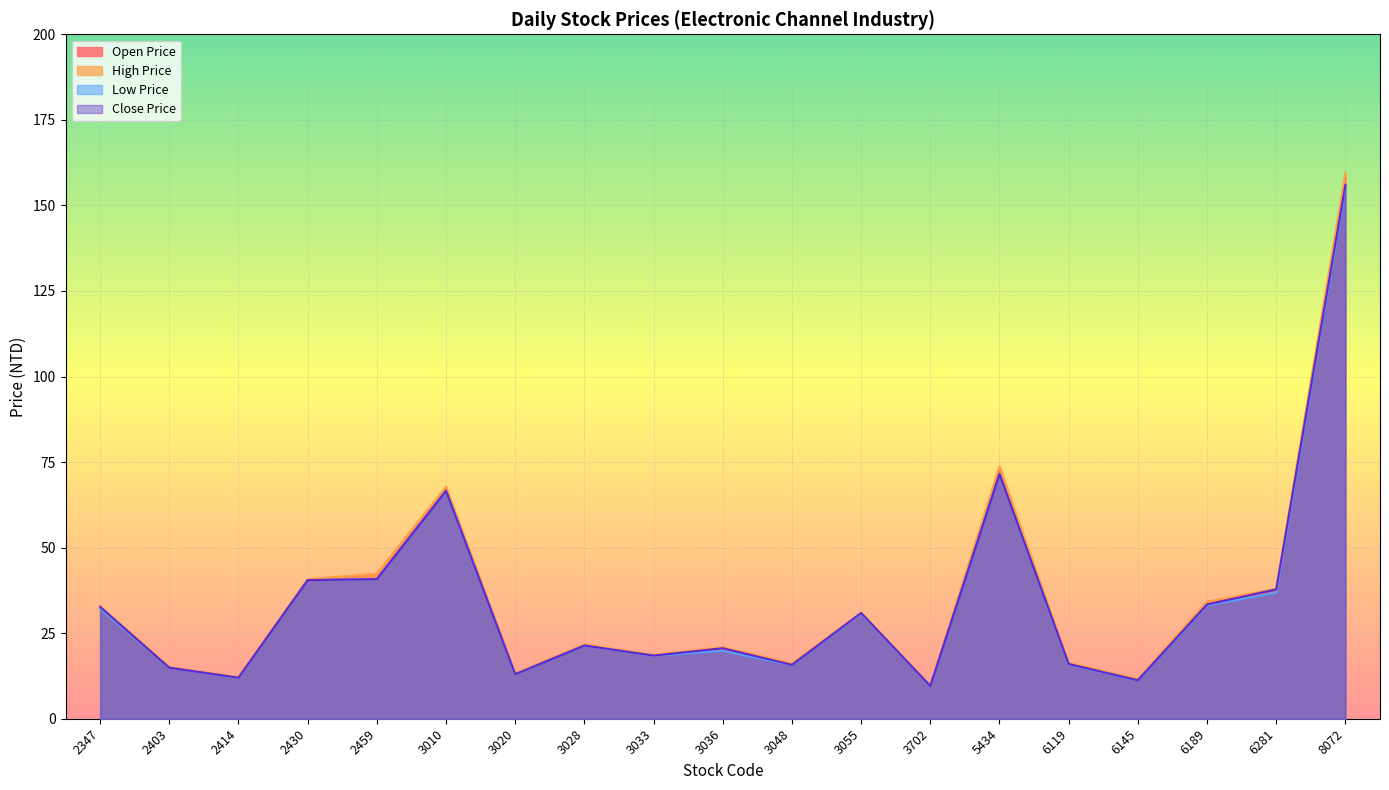

What is the value of the Close Price point at the 2nd from the left?

14.9